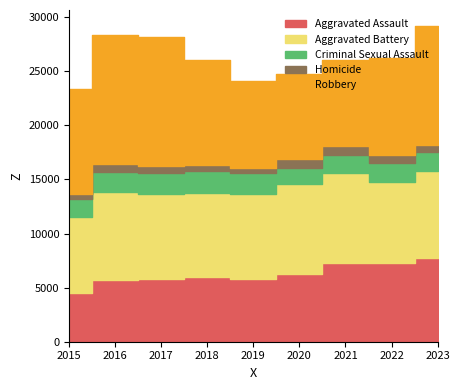

What is the spread (max minus min) of values at 2020?

7532